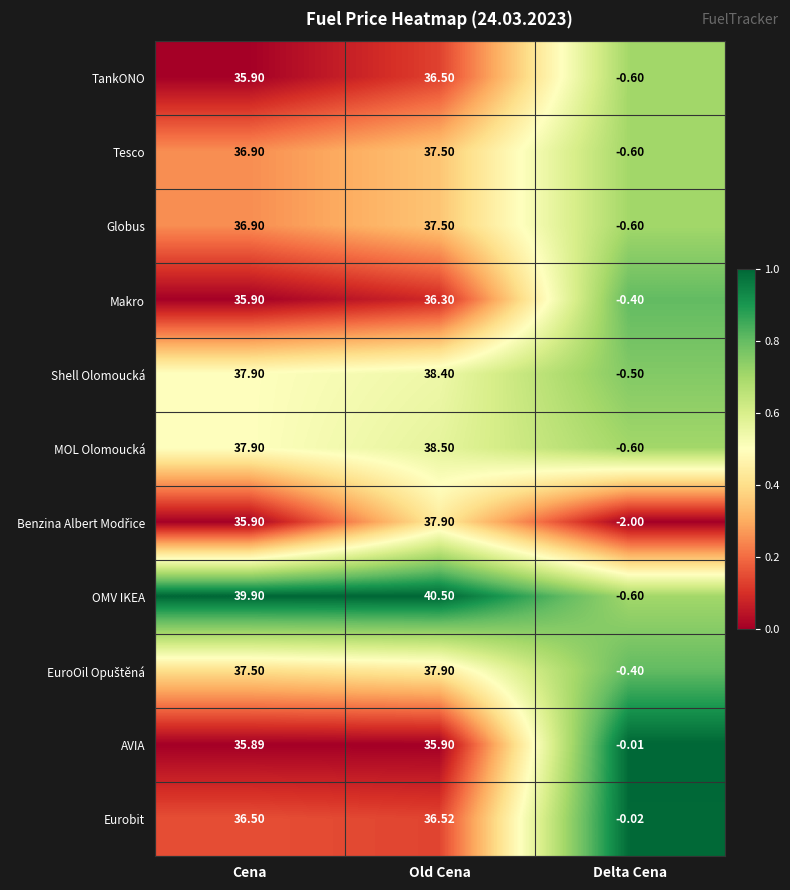

Is the value of AVIA at Cena greater than the value of Tesco at Delta Cena?

Yes